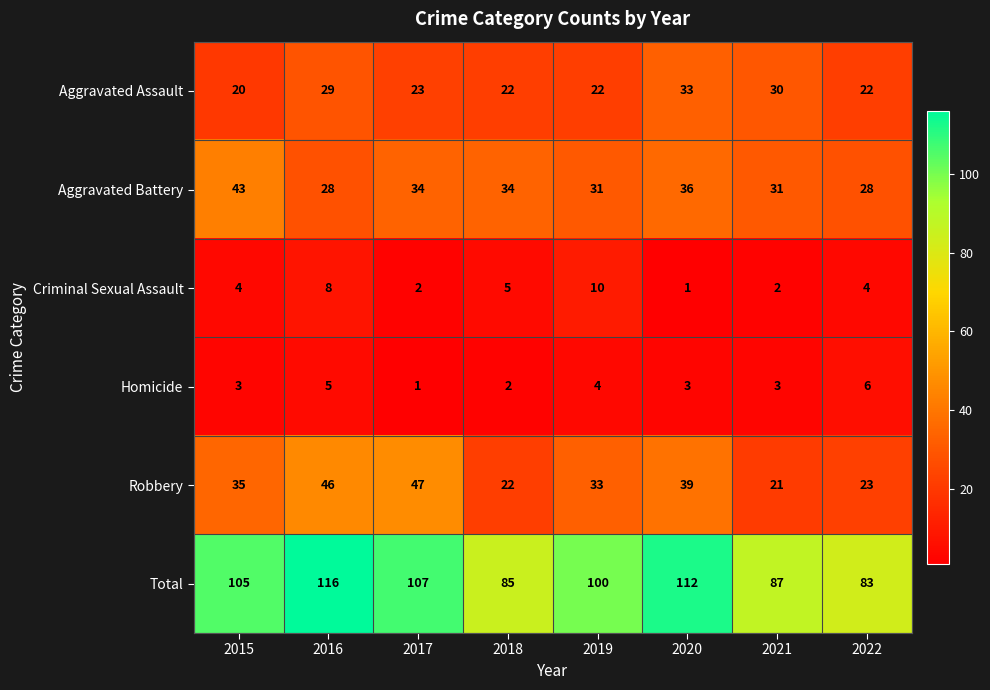

Rank the series at 2022 from highest to lowest value.

Total, Aggravated Battery, Robbery, Aggravated Assault, Homicide, Criminal Sexual Assault